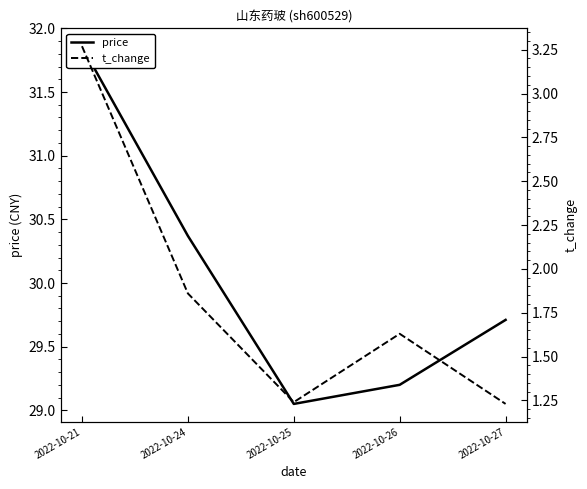

Rank the series by their average value, from highest to lowest.

price, t_change